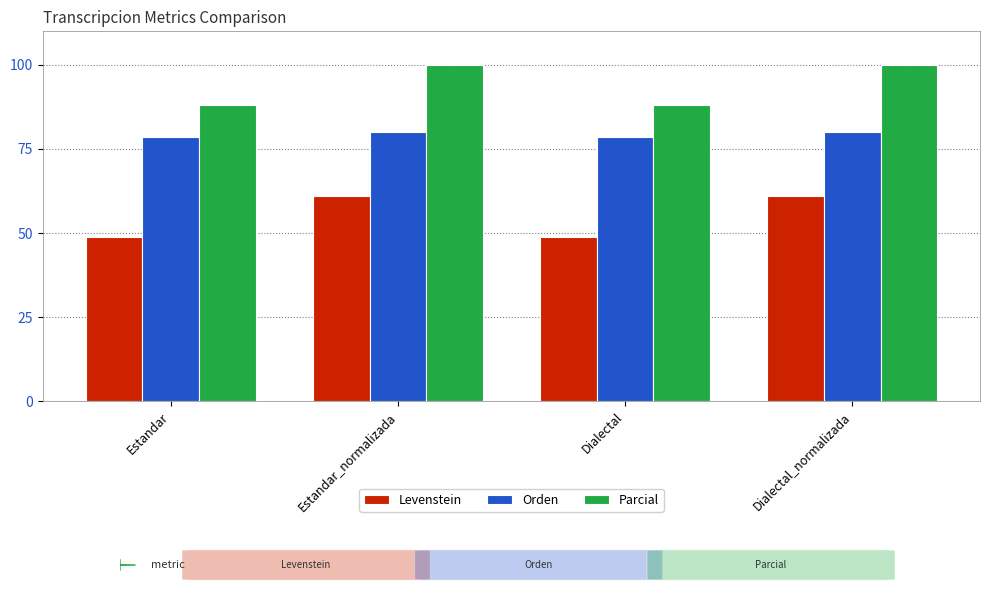

What is the sum of the Levenstein values at Dialectal and Estandar_normalizada?

110.0